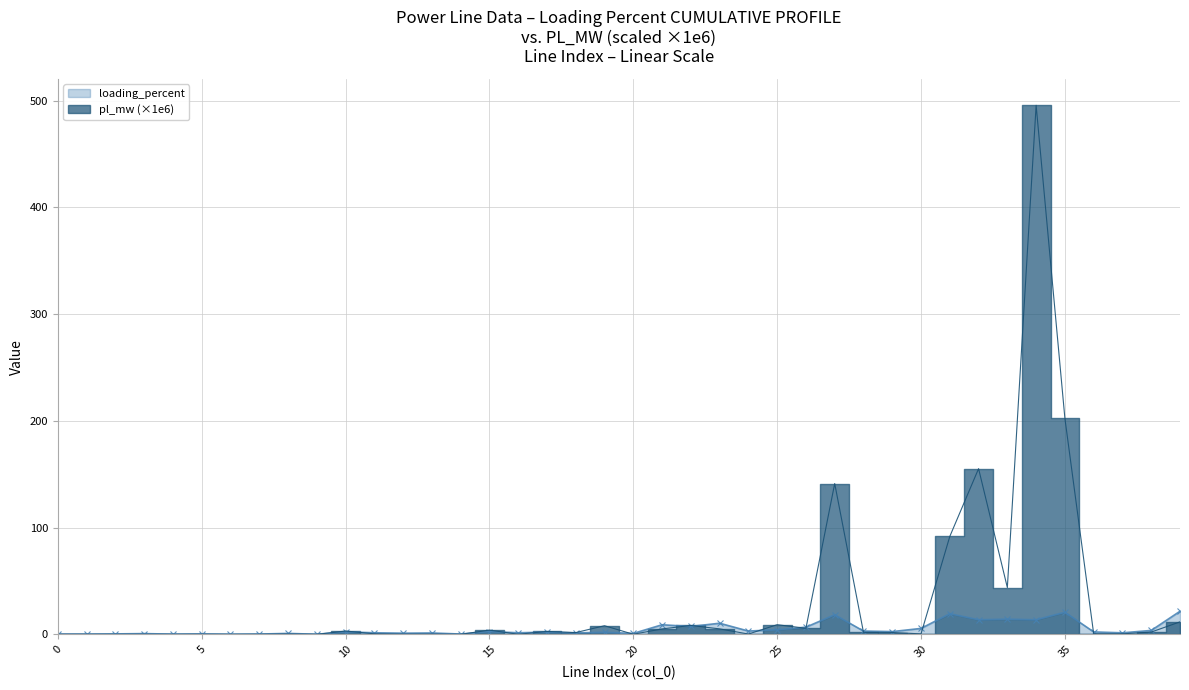

Which category has the lowest value in the pl_mw series?

6